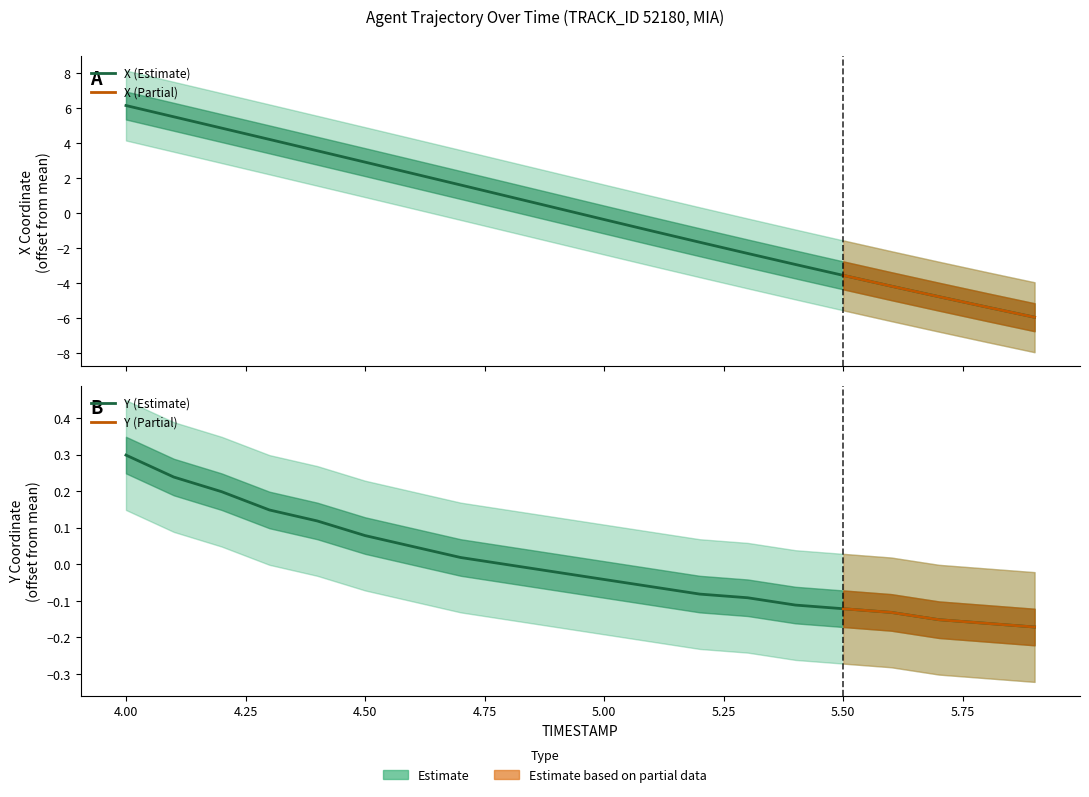

What is the label of the 8th point from the left?

4.7